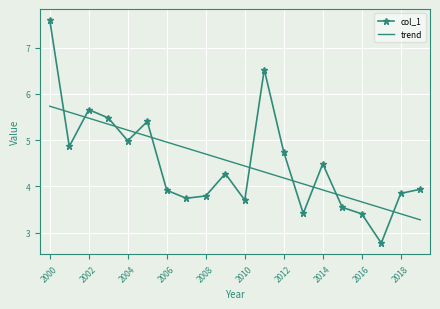

True or false: trend and col_1 intersect in this chart.

True